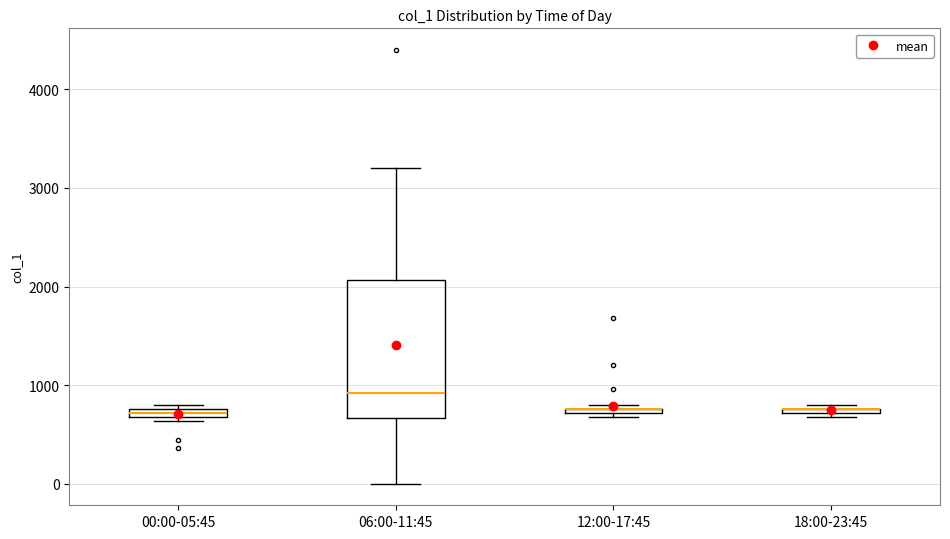

Comparing the boxes themselves (not the whiskers), which one is the tallest?

06:00-11:45